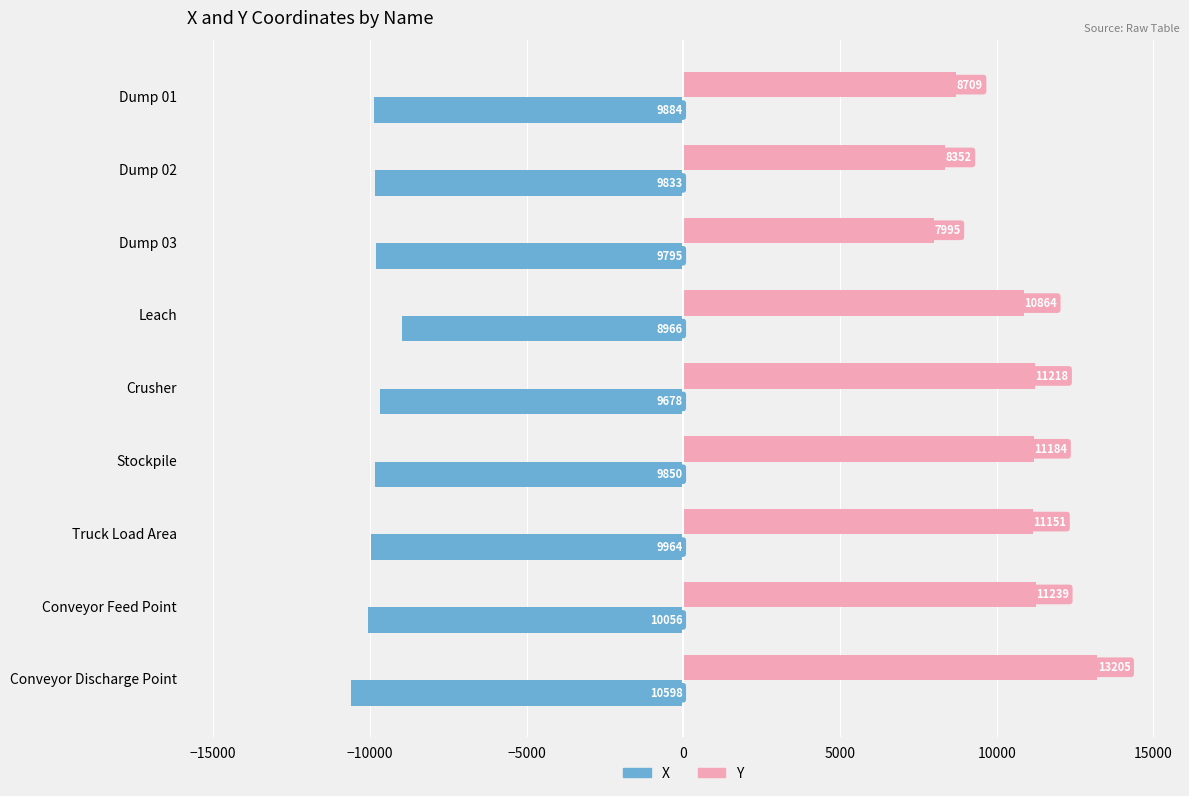

Is it true that X equals -10598.0 at Conveyor Discharge Point?

True